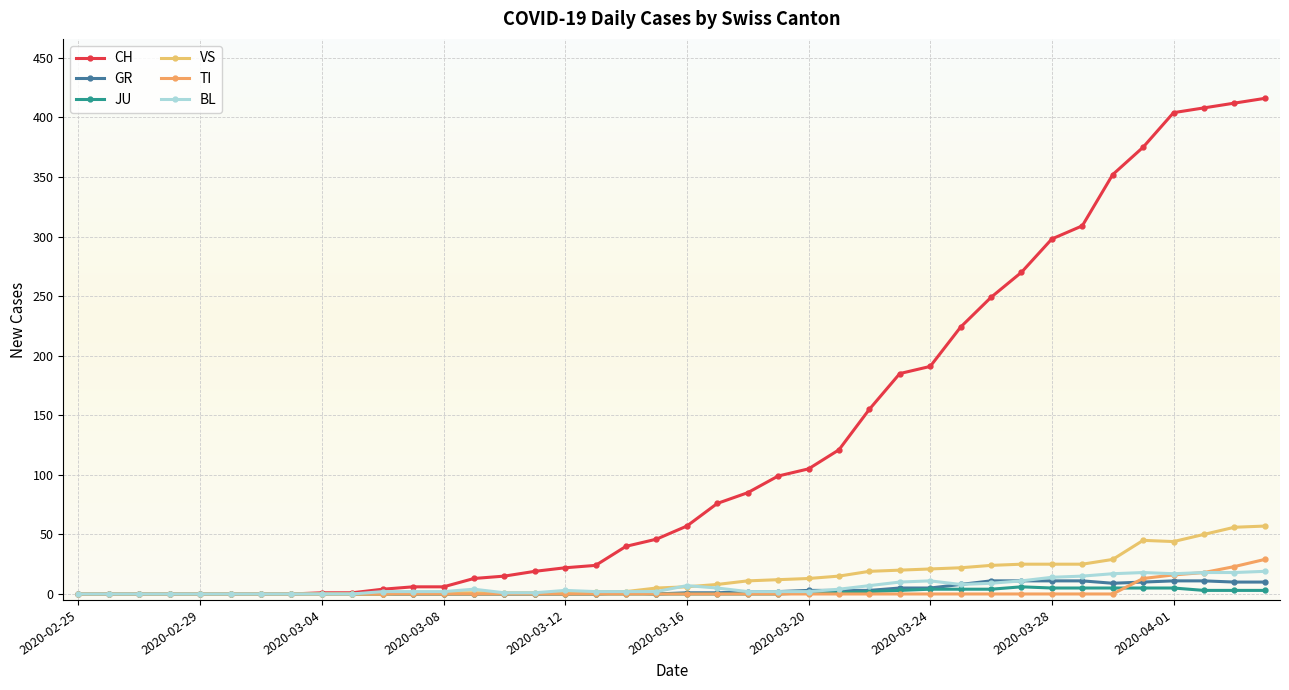

How many lines are shown in the chart?

6